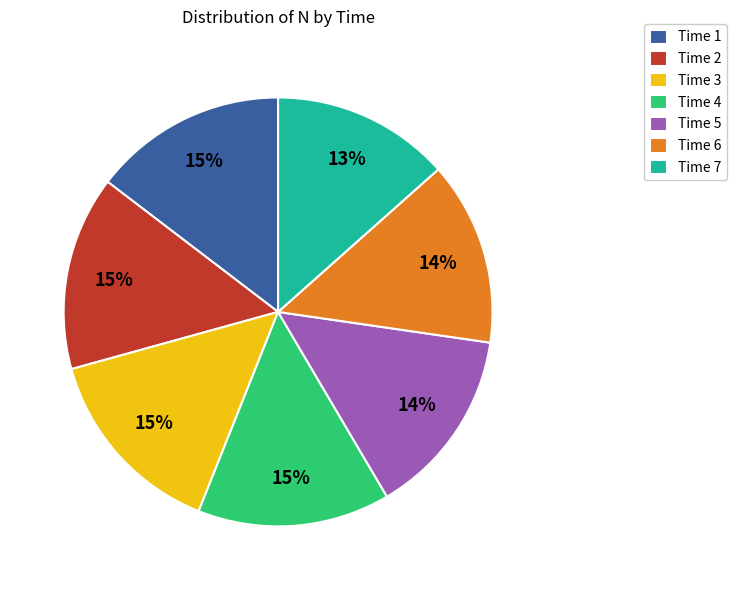

Does any single category account for the majority?

No